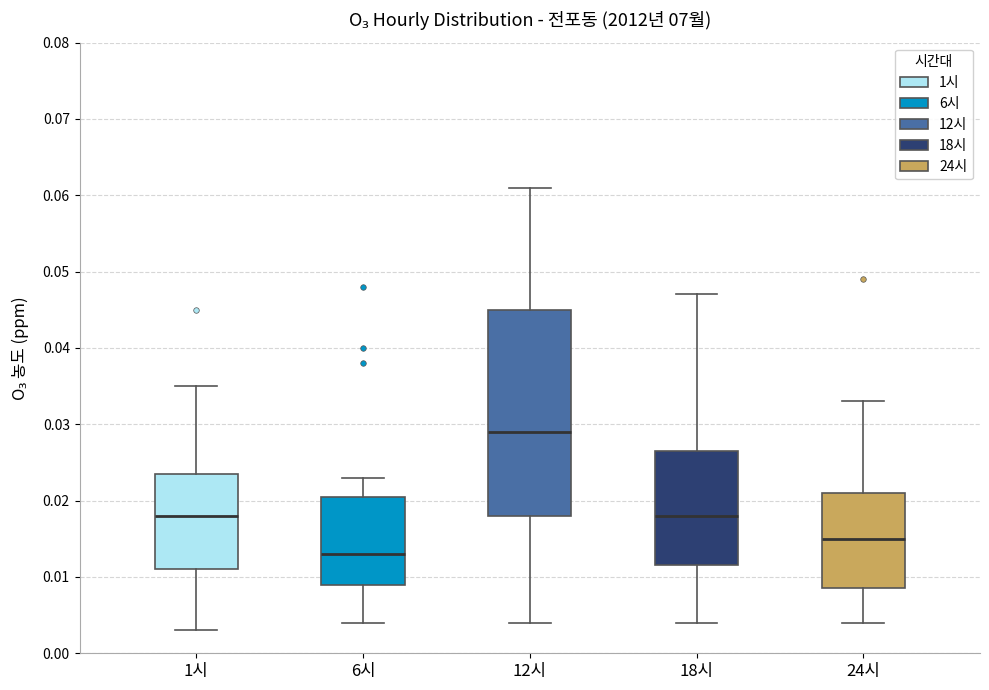

Reading left to right, transcribe this box plot: for each box, give where its median line is, the range the box spans, and where its two whiskers end, as read against the y-axis. The values are not printed on the chart, so give them approximately, as read against the axis.

1시: median 0.018, box 0.011 to 0.024, whiskers 0.003 to 0.035
6시: median 0.013, box 0.009 to 0.021, whiskers 0.004 to 0.023
12시: median 0.029, box 0.018 to 0.045, whiskers 0.004 to 0.061
18시: median 0.018, box 0.012 to 0.027, whiskers 0.004 to 0.047
24시: median 0.015, box 0.009 to 0.021, whiskers 0.004 to 0.033